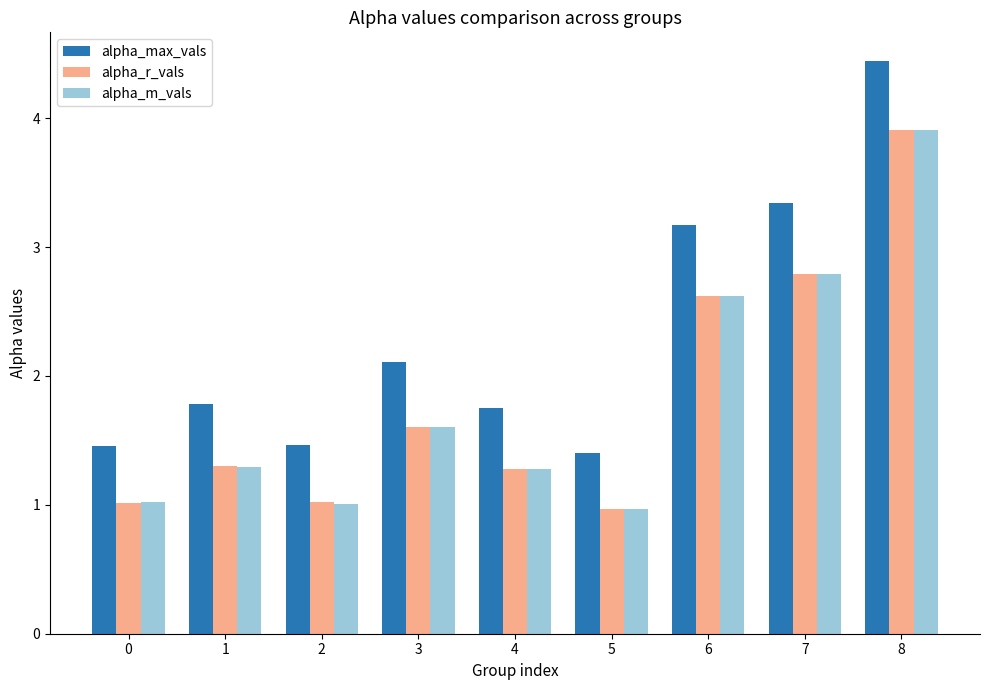

What is the sum of the alpha_max_vals values at 3 and 1?

3.9